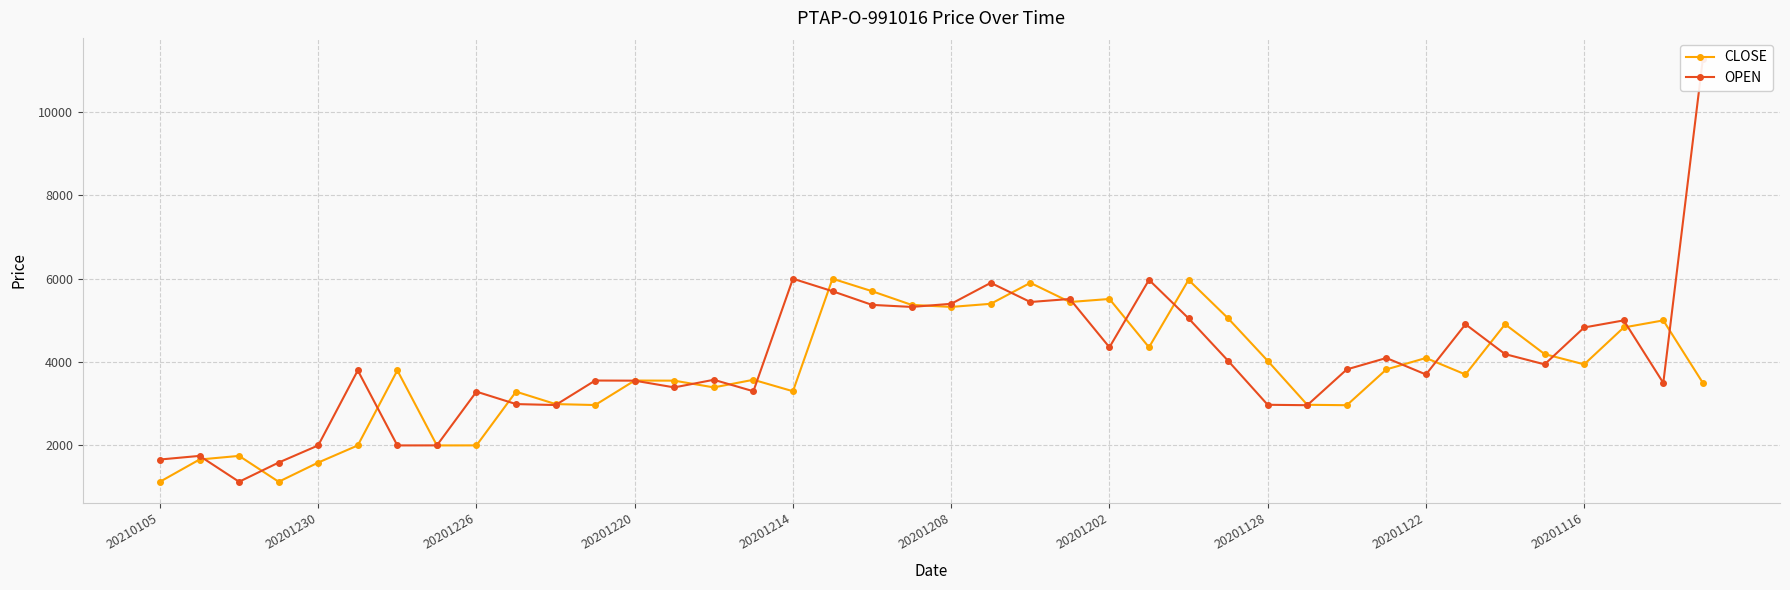

The value of CLOSE at 20210105 is 1129. True or false?

True